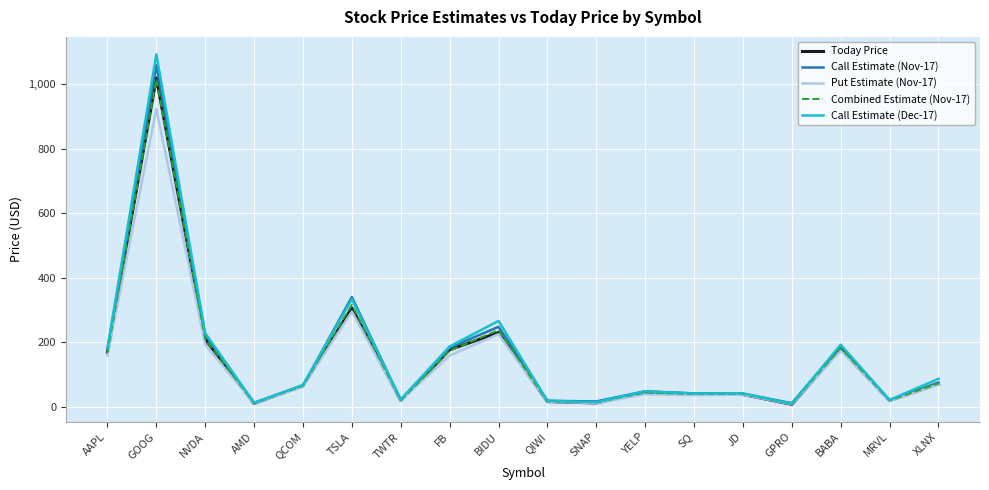

Where is the first local minimum for Put Estimate (Nov-17)?

AMD